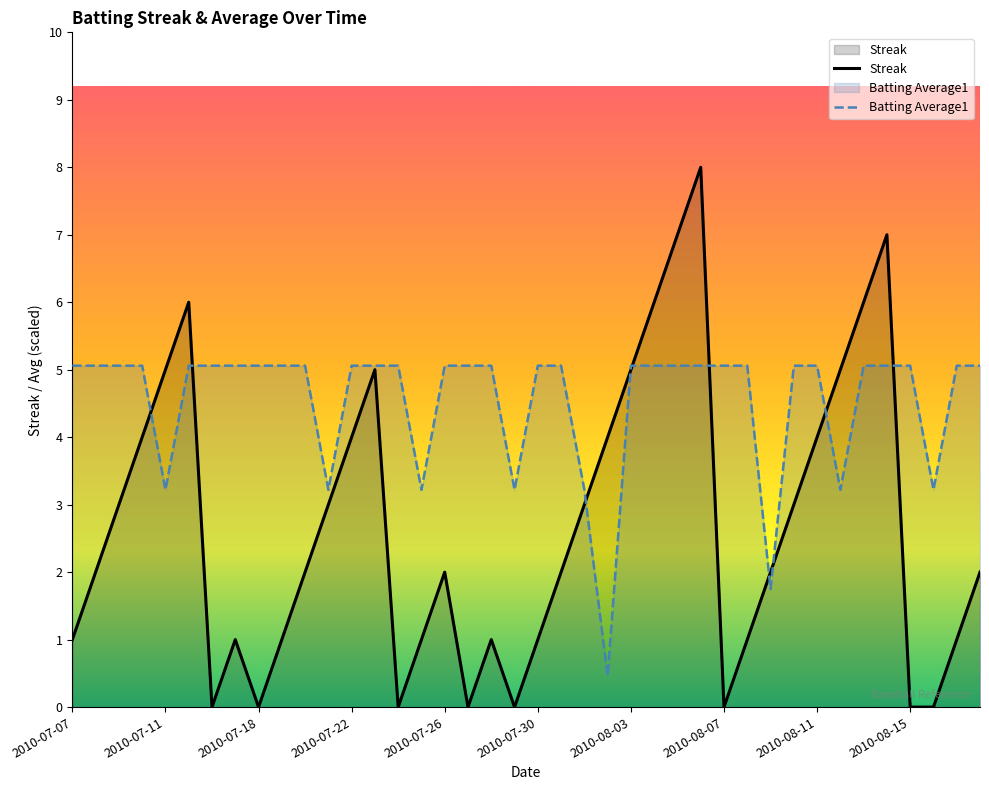

What is the difference between the second highest and minimum values in the Streak series?

7.0